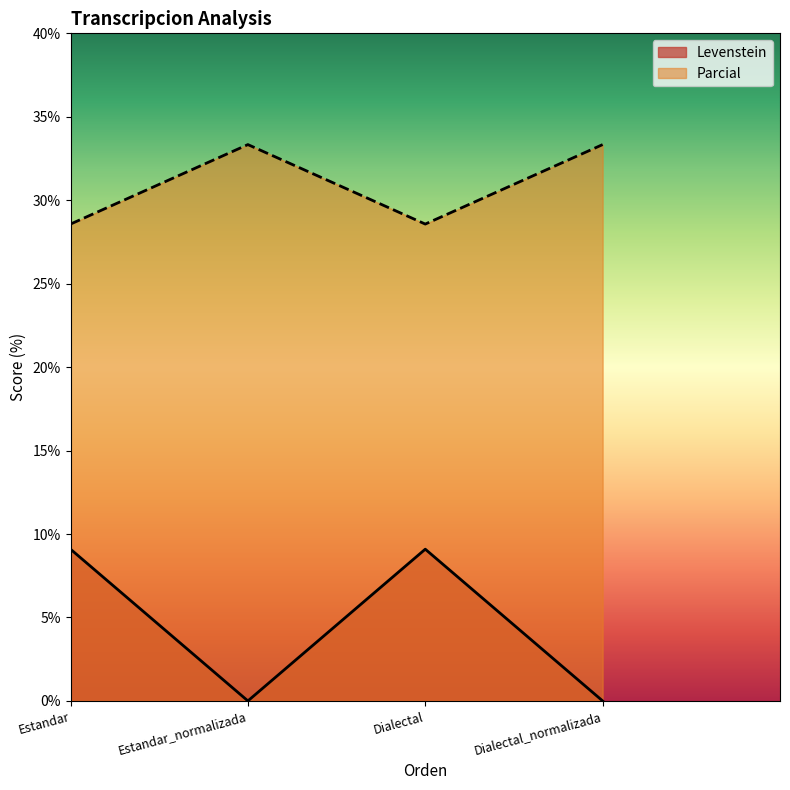

Which category has the highest value in the Levenstein series?

Estandar